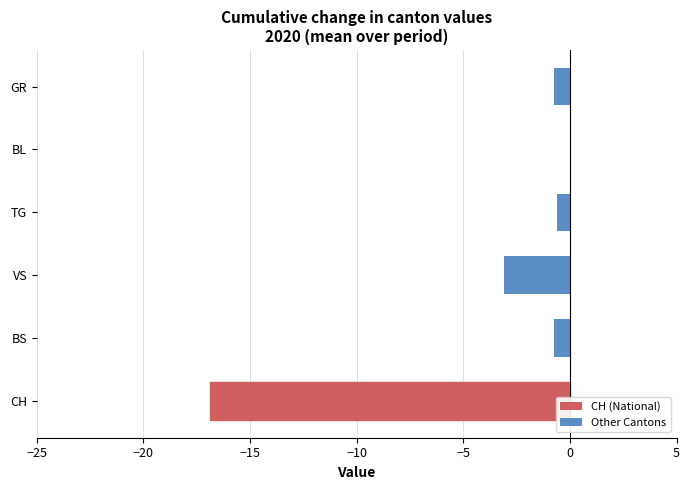

The chart shows a value of -0.8 at GR. True or false?

True